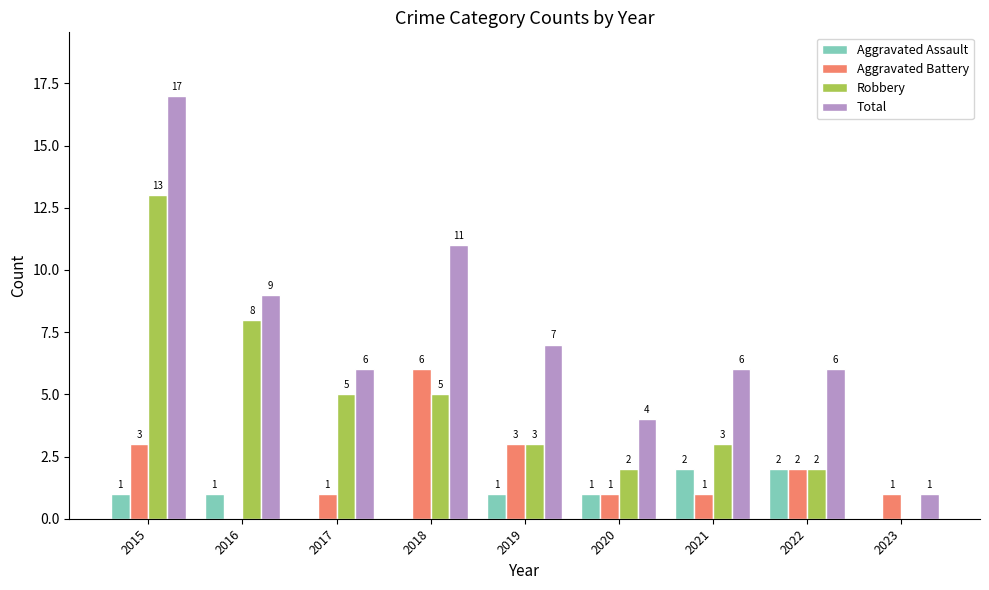

How many groups of bars are there?

9